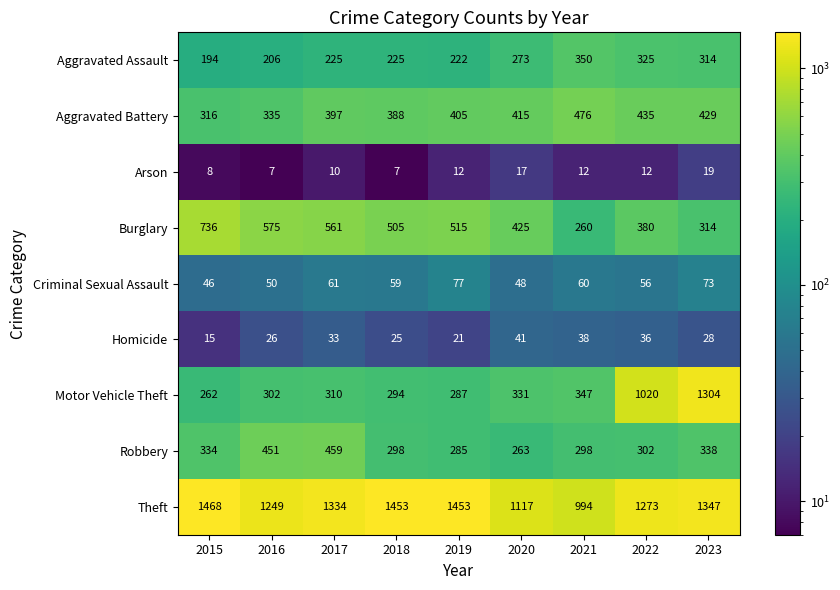

Read the Robbery value at 2022.

302